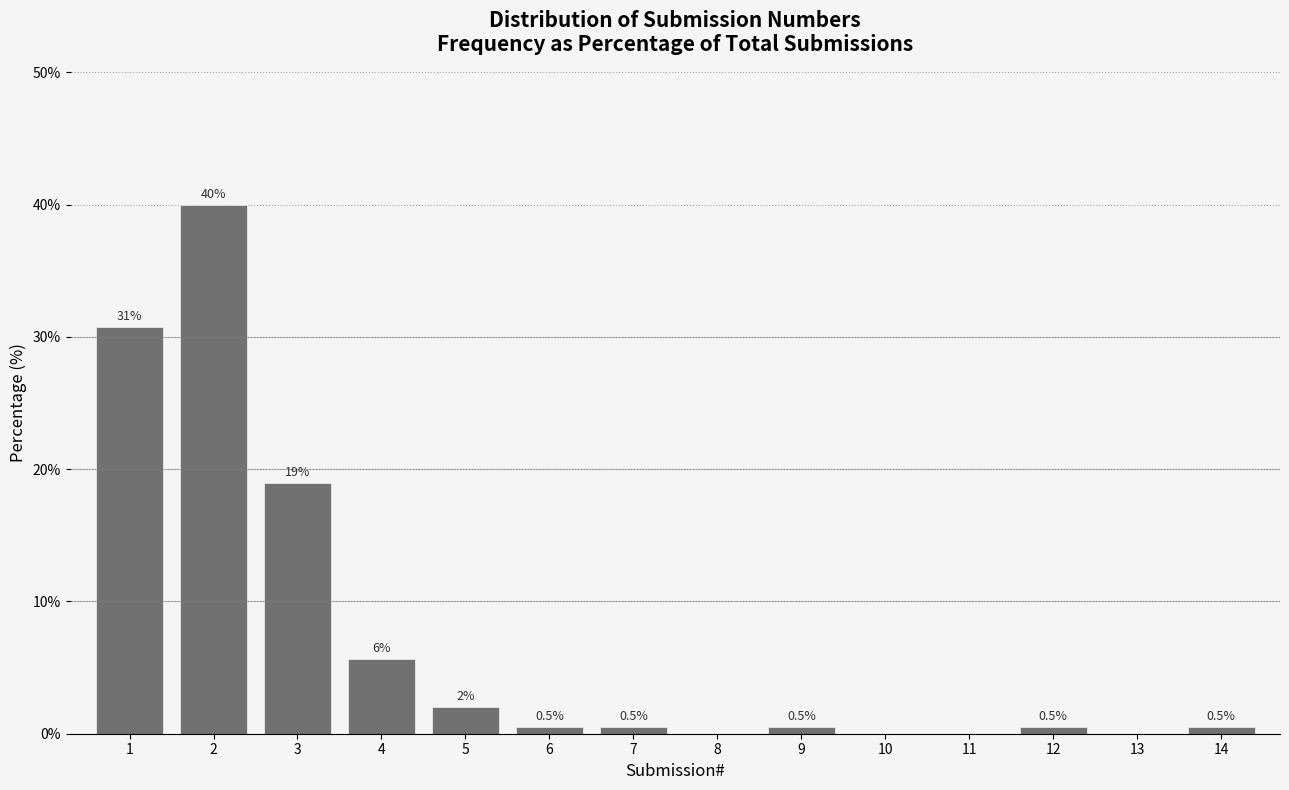

What is the change in value from 2 to 13?

-40.0